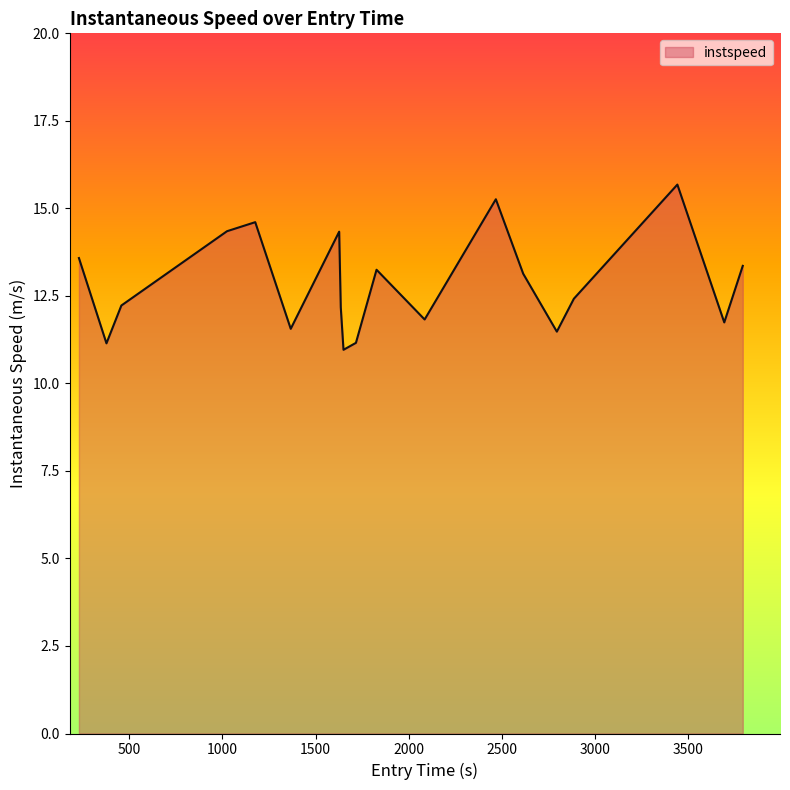

What is the difference between the maximum and minimum values?

4.7